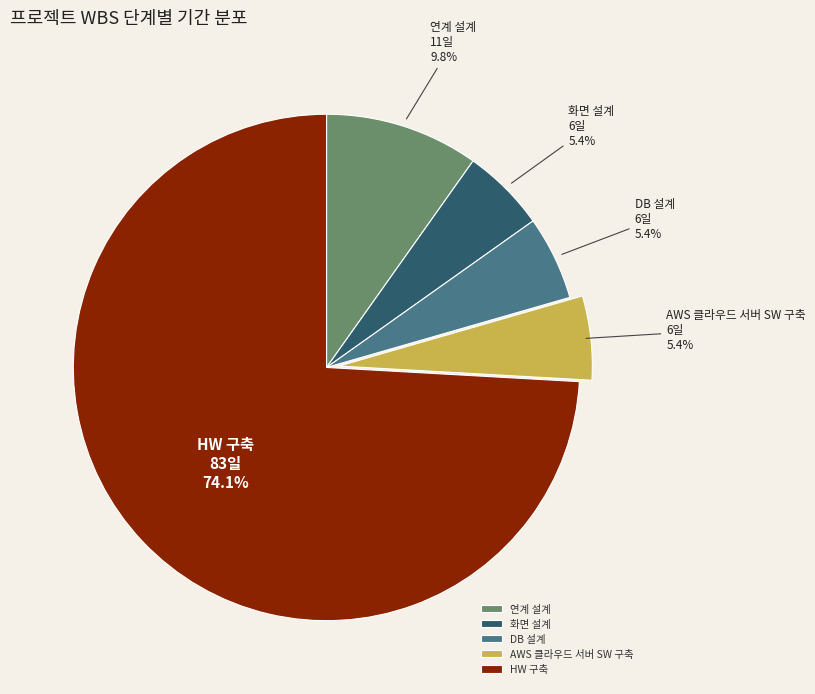

To the nearest percent, what percentage of the pie is 화면 설계?

5%